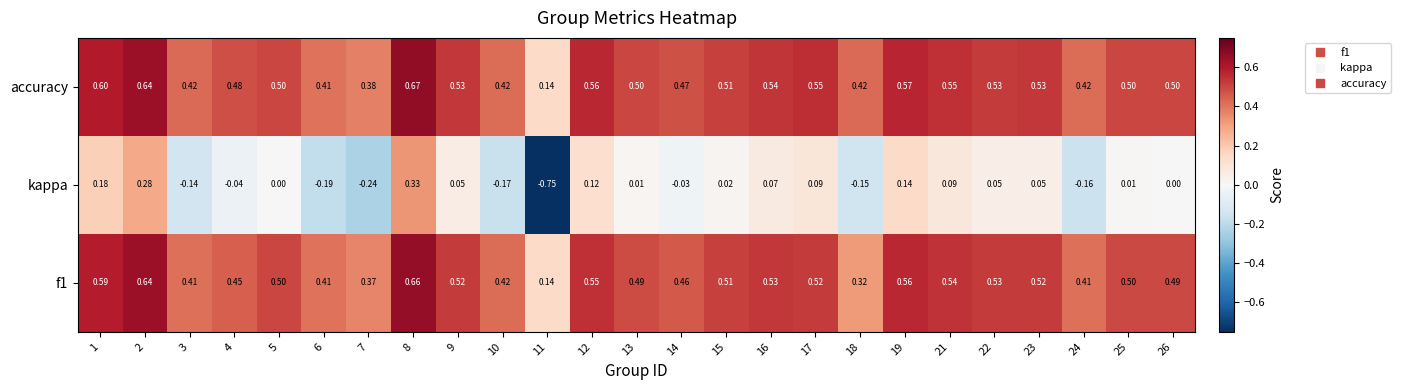

At how many categories does at least one series exceed 0?

25